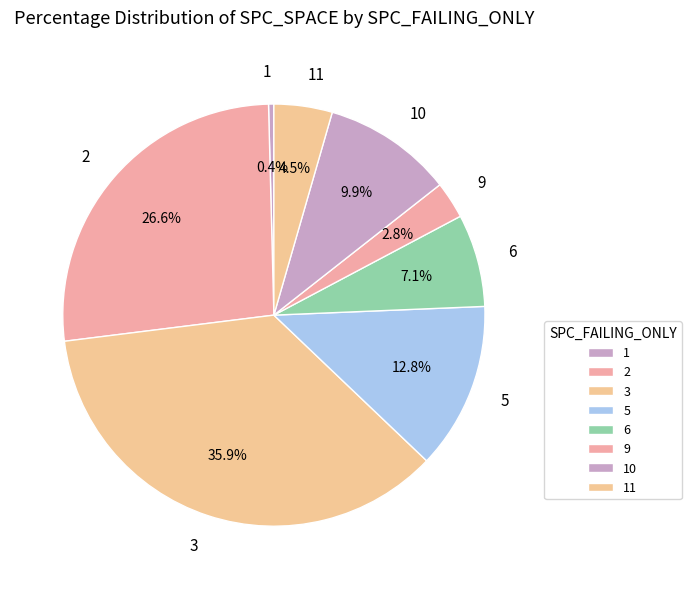

Rank the categories by value from lowest to highest.

1, 9, 11, 6, 10, 5, 2, 3